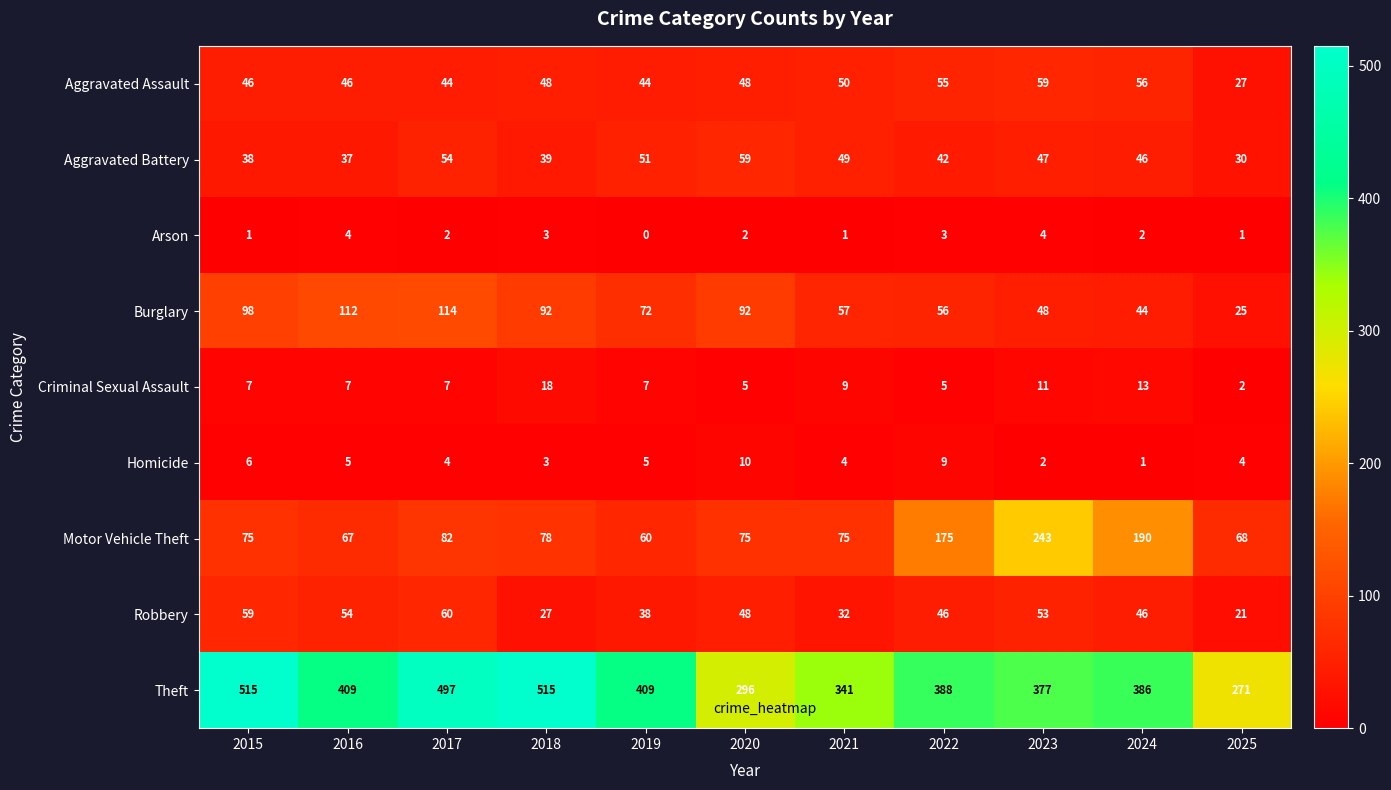

How many series are shown in this chart?

9